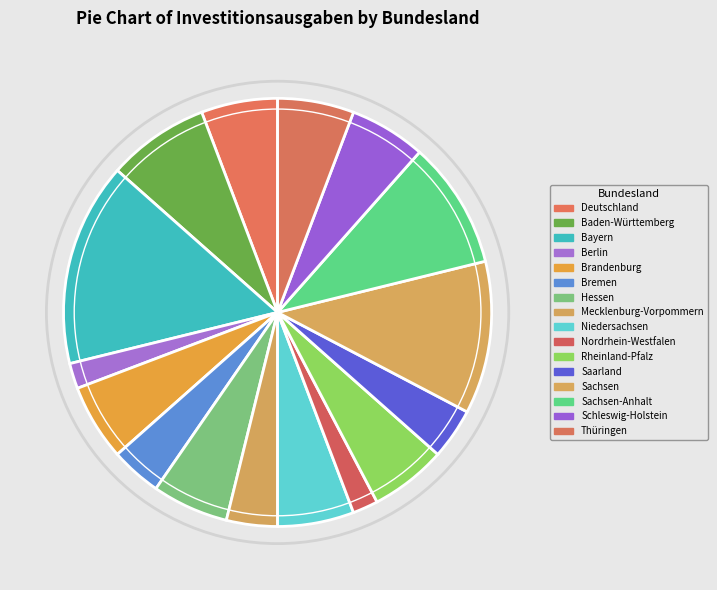

Is Schleswig-Holstein the majority of the pie?

No